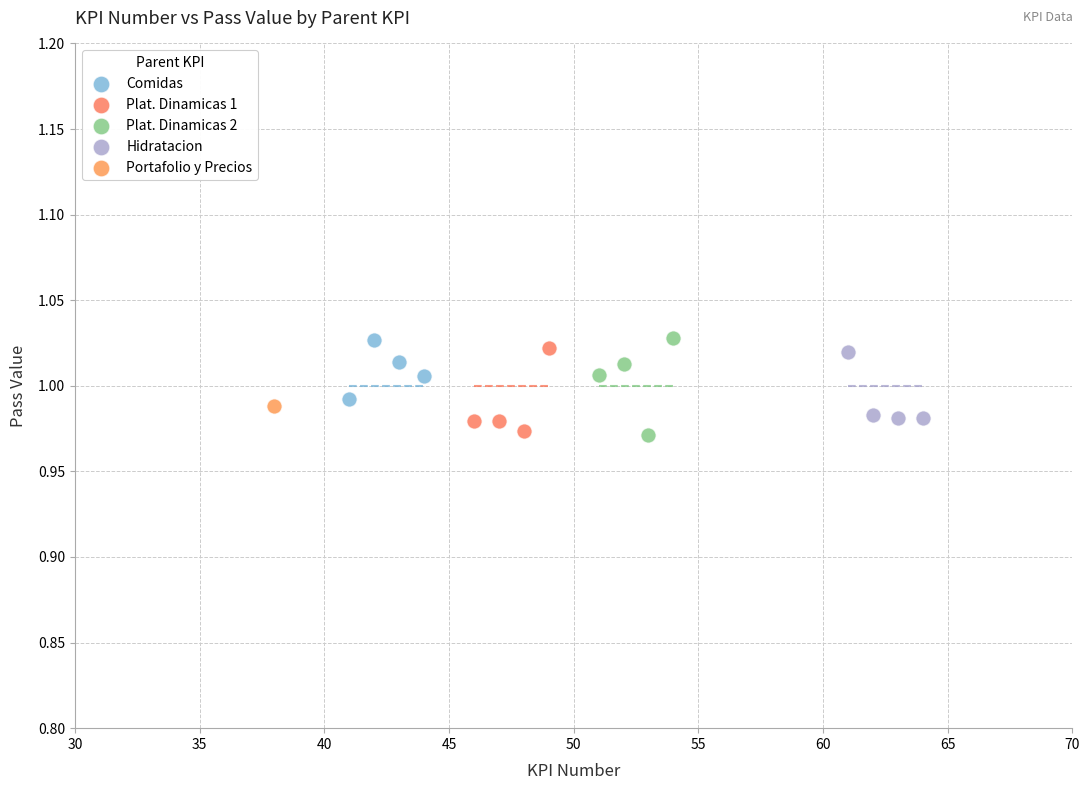

What are all the series names shown in the legend?

Comidas, Plat. Dinamicas 1, Plat. Dinamicas 2, Hidratacion, Portafolio y Precios